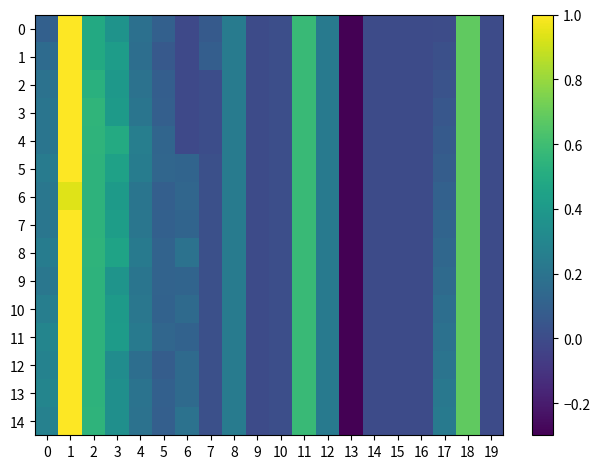

Reading left to right, transcribe all the data shown in this chart.

0: 0=0.1	1=1.0	2=0.5	3=0.4	4=0.2	5=0.1	6=-0.0	7=0.1	8=0.2	9=0.0	10=0.0	11=0.6	12=0.2	13=-0.3	14=-0.0	15=-0.0	16=-0.0	17=0.0	18=0.7	19=-0.0
1: 0=0.2	1=1.0	2=0.5	3=0.4	4=0.2	5=0.1	6=-0.0	7=0.1	8=0.2	9=0.0	10=0.0	11=0.6	12=0.2	13=-0.3	14=-0.0	15=-0.0	16=-0.0	17=0.0	18=0.7	19=-0.0
2: 0=0.2	1=1.0	2=0.5	3=0.4	4=0.2	5=0.1	6=-0.0	7=0.0	8=0.2	9=0.0	10=0.0	11=0.6	12=0.2	13=-0.3	14=-0.0	15=-0.0	16=-0.0	17=0.0	18=0.7	19=-0.0
3: 0=0.2	1=1.0	2=0.6	3=0.4	4=0.2	5=0.1	6=-0.0	7=0.0	8=0.2	9=0.0	10=0.0	11=0.6	12=0.2	13=-0.3	14=-0.0	15=-0.0	16=-0.0	17=0.1	18=0.7	19=-0.0
4: 0=0.2	1=1.0	2=0.5	3=0.5	4=0.3	5=0.1	6=-0.0	7=0.0	8=0.2	9=0.0	10=0.0	11=0.6	12=0.2	13=-0.3	14=-0.0	15=-0.0	16=-0.0	17=0.1	18=0.7	19=-0.0
5: 0=0.2	1=1.0	2=0.5	3=0.4	4=0.2	5=0.1	6=0.1	7=0.0	8=0.2	9=0.0	10=0.0	11=0.6	12=0.2	13=-0.3	14=-0.0	15=-0.0	16=-0.0	17=0.1	18=0.7	19=-0.0
6: 0=0.2	1=0.9	2=0.5	3=0.4	4=0.2	5=0.1	6=0.1	7=0.0	8=0.2	9=0.0	10=0.0	11=0.6	12=0.2	13=-0.3	14=-0.0	15=-0.0	16=-0.0	17=0.1	18=0.7	19=-0.0
7: 0=0.2	1=1.0	2=0.5	3=0.4	4=0.2	5=0.1	6=0.1	7=0.0	8=0.2	9=0.0	10=0.0	11=0.6	12=0.2	13=-0.3	14=-0.0	15=-0.0	16=-0.0	17=0.1	18=0.7	19=-0.0
8: 0=0.2	1=1.0	2=0.5	3=0.5	4=0.2	5=0.1	6=0.2	7=0.0	8=0.2	9=0.0	10=0.0	11=0.6	12=0.2	13=-0.3	14=-0.0	15=-0.0	16=-0.0	17=0.1	18=0.7	19=-0.0
9: 0=0.2	1=1.0	2=0.5	3=0.4	4=0.2	5=0.1	6=0.1	7=0.0	8=0.2	9=0.0	10=0.0	11=0.6	12=0.2	13=-0.3	14=-0.0	15=-0.0	16=-0.0	17=0.2	18=0.7	19=-0.0
10: 0=0.3	1=1.0	2=0.5	3=0.4	4=0.2	5=0.1	6=0.2	7=0.0	8=0.2	9=0.0	10=0.0	11=0.6	12=0.2	13=-0.3	14=-0.0	15=-0.0	16=-0.0	17=0.2	18=0.7	19=-0.0
11: 0=0.3	1=1.0	2=0.5	3=0.4	4=0.2	5=0.1	6=0.1	7=0.0	8=0.2	9=0.0	10=0.0	11=0.6	12=0.2	13=-0.3	14=-0.0	15=-0.0	16=-0.0	17=0.2	18=0.7	19=-0.0
12: 0=0.3	1=1.0	2=0.5	3=0.3	4=0.2	5=0.1	6=0.2	7=0.0	8=0.2	9=0.0	10=0.0	11=0.6	12=0.2	13=-0.3	14=-0.0	15=-0.0	16=-0.0	17=0.2	18=0.7	19=-0.0
13: 0=0.3	1=1.0	2=0.5	3=0.3	4=0.2	5=0.1	6=0.2	7=0.0	8=0.2	9=0.0	10=0.0	11=0.6	12=0.2	13=-0.3	14=-0.0	15=-0.0	16=-0.0	17=0.2	18=0.7	19=-0.0
14: 0=0.3	1=1.0	2=0.5	3=0.3	4=0.2	5=0.1	6=0.2	7=0.0	8=0.2	9=0.0	10=0.0	11=0.6	12=0.2	13=-0.3	14=-0.0	15=-0.0	16=-0.0	17=0.2	18=0.7	19=-0.0